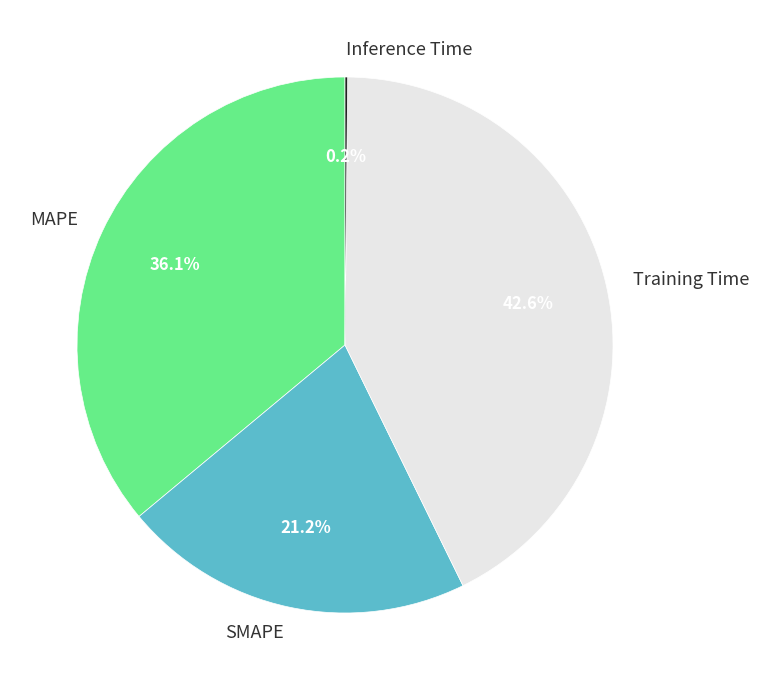

What is the largest slice in the pie chart?

Training Time